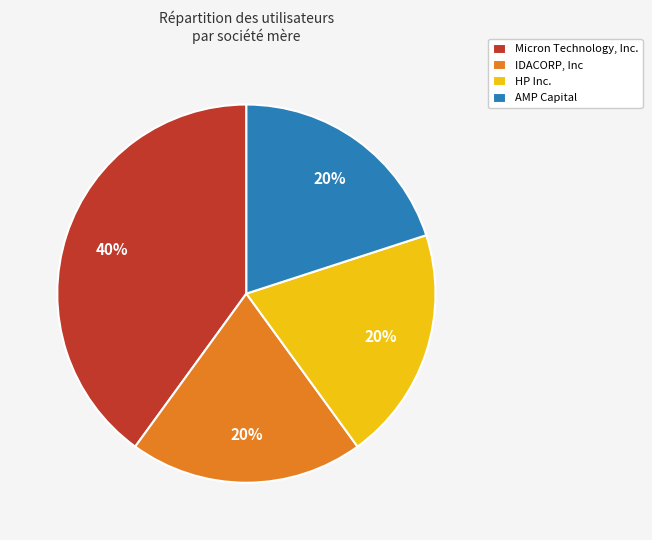

To the nearest percent, what is the average slice percentage?

25%